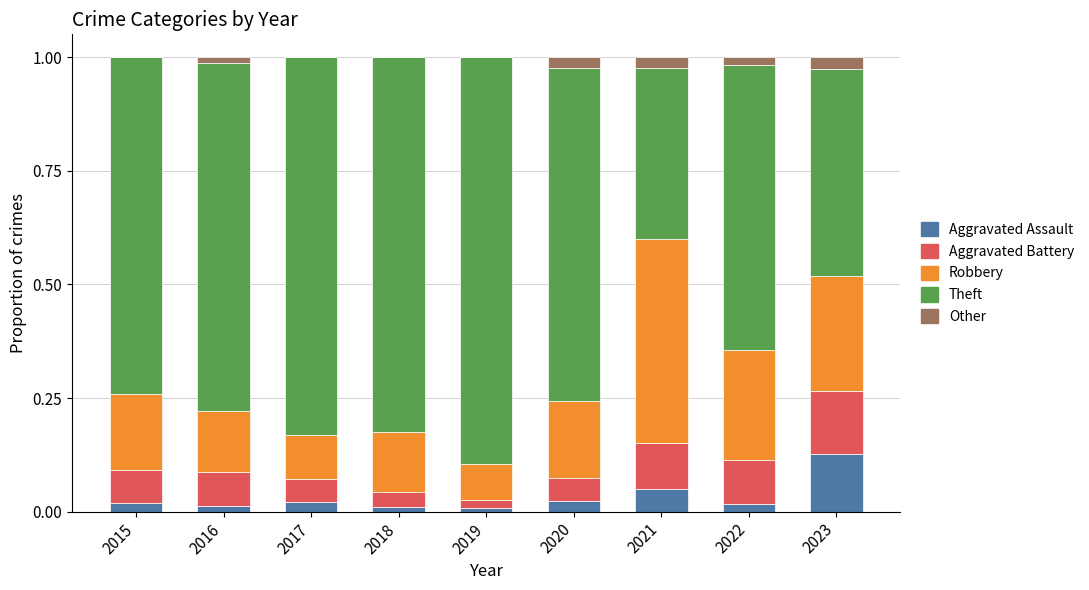

The Aggravated Assault series shows 0.0 at 2017. True or false?

True